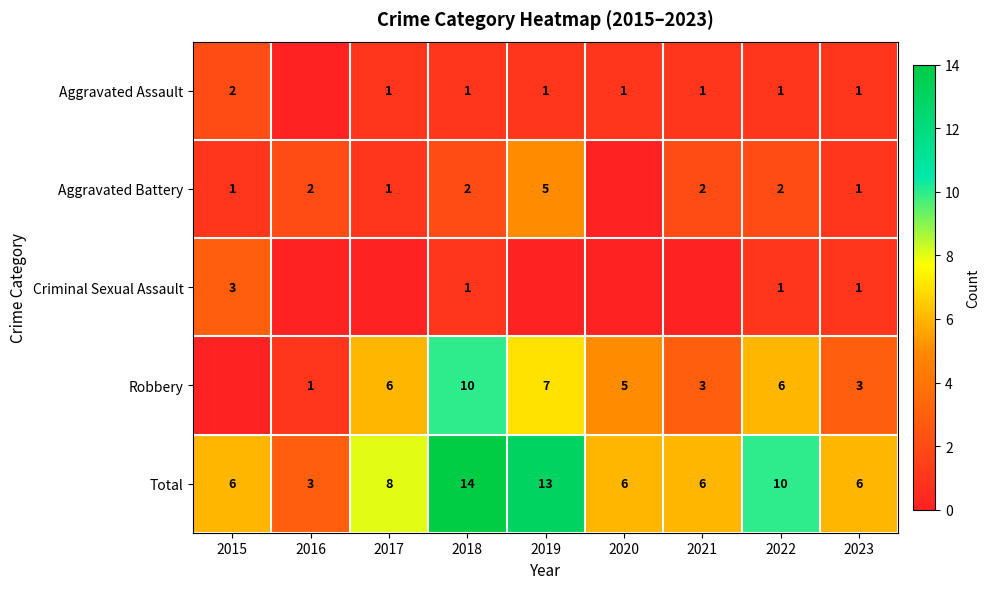

Which category has the lowest value in the Total series?

2016